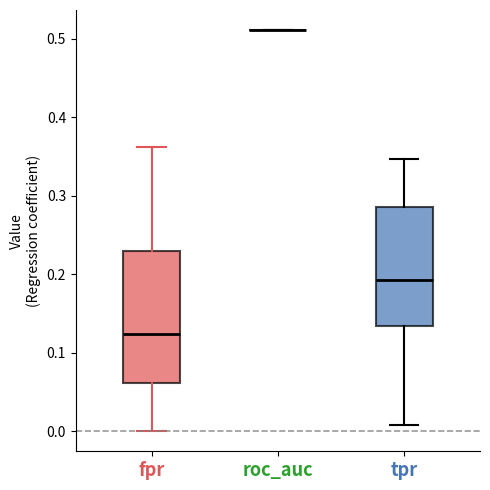

Reading left to right, read every box against the y-axis: the position of its median line, the range the box covers, and the ends of its whiskers. The values are not printed on the chart, so give them approximately, as read against the axis.

fpr: median 0.12, box 0.06 to 0.23, whiskers 0.00 to 0.36
roc_auc: box collapsed to a line at 0.51, whiskers 0.51 to 0.51
tpr: median 0.19, box 0.13 to 0.29, whiskers 0.01 to 0.35